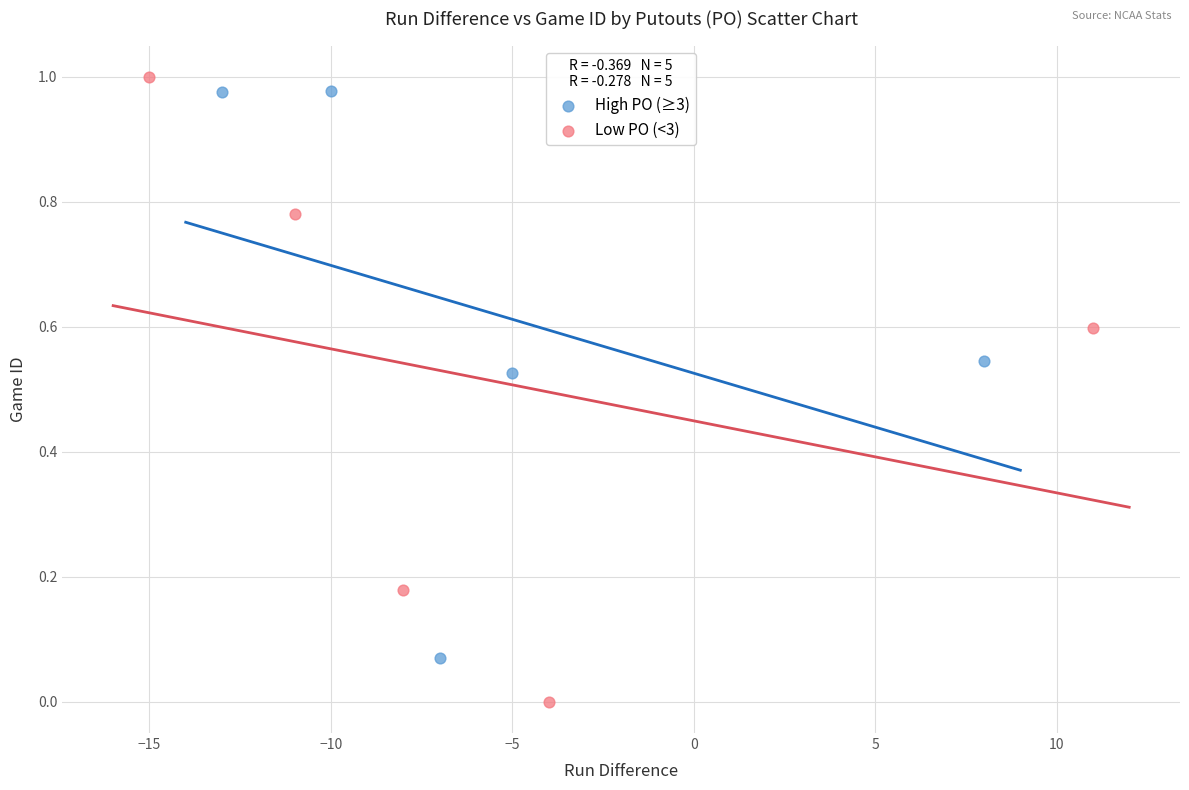

Which series reaches the maximum Y coordinate?

Low PO (<3)